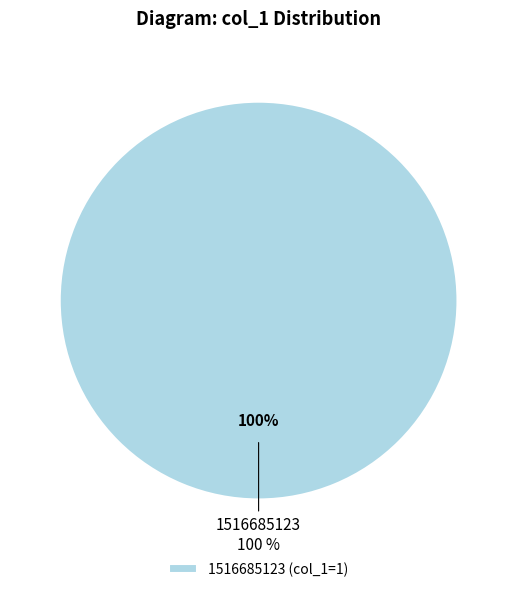

Combined, do 1516397119 and 1516685123 account for over 50%?

Yes